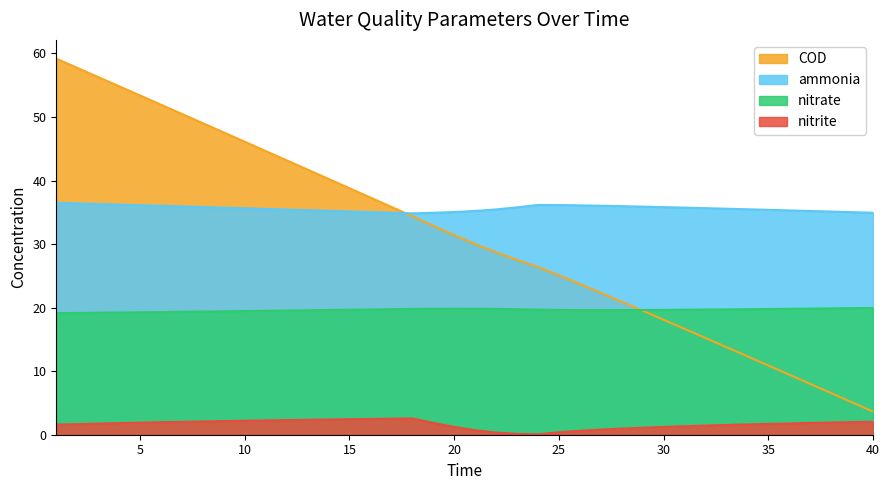

Which series has the largest range (max minus min)?

COD